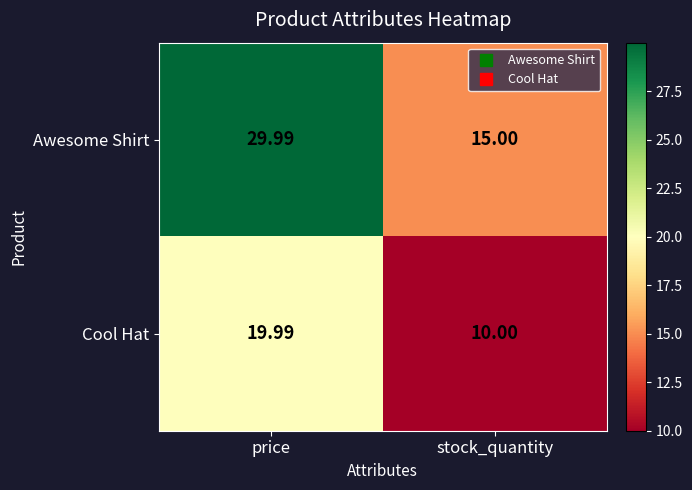

Rank the series by their average value, from highest to lowest.

Awesome Shirt, Cool Hat